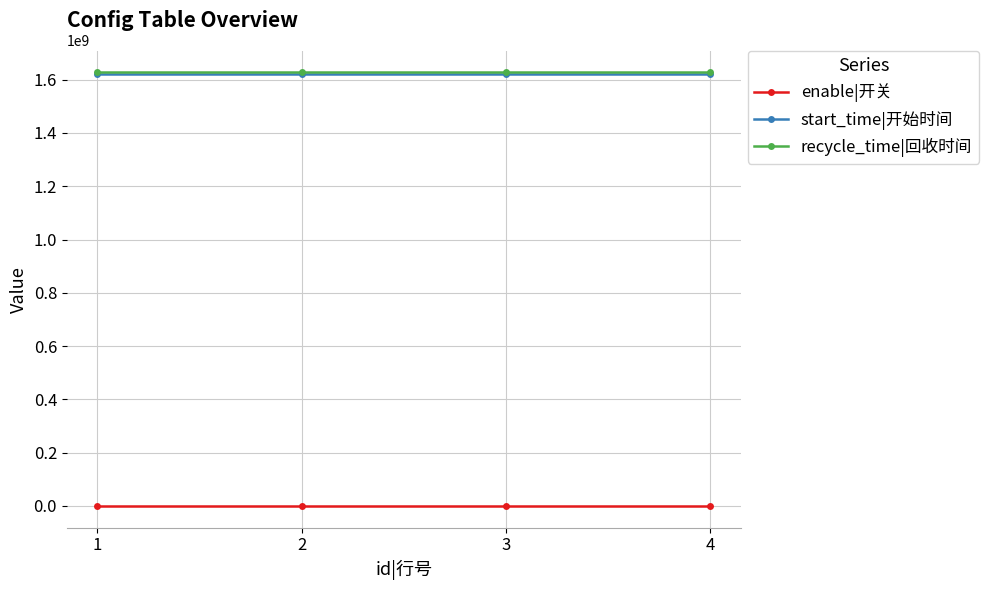

Count the number of data series in this chart.

3